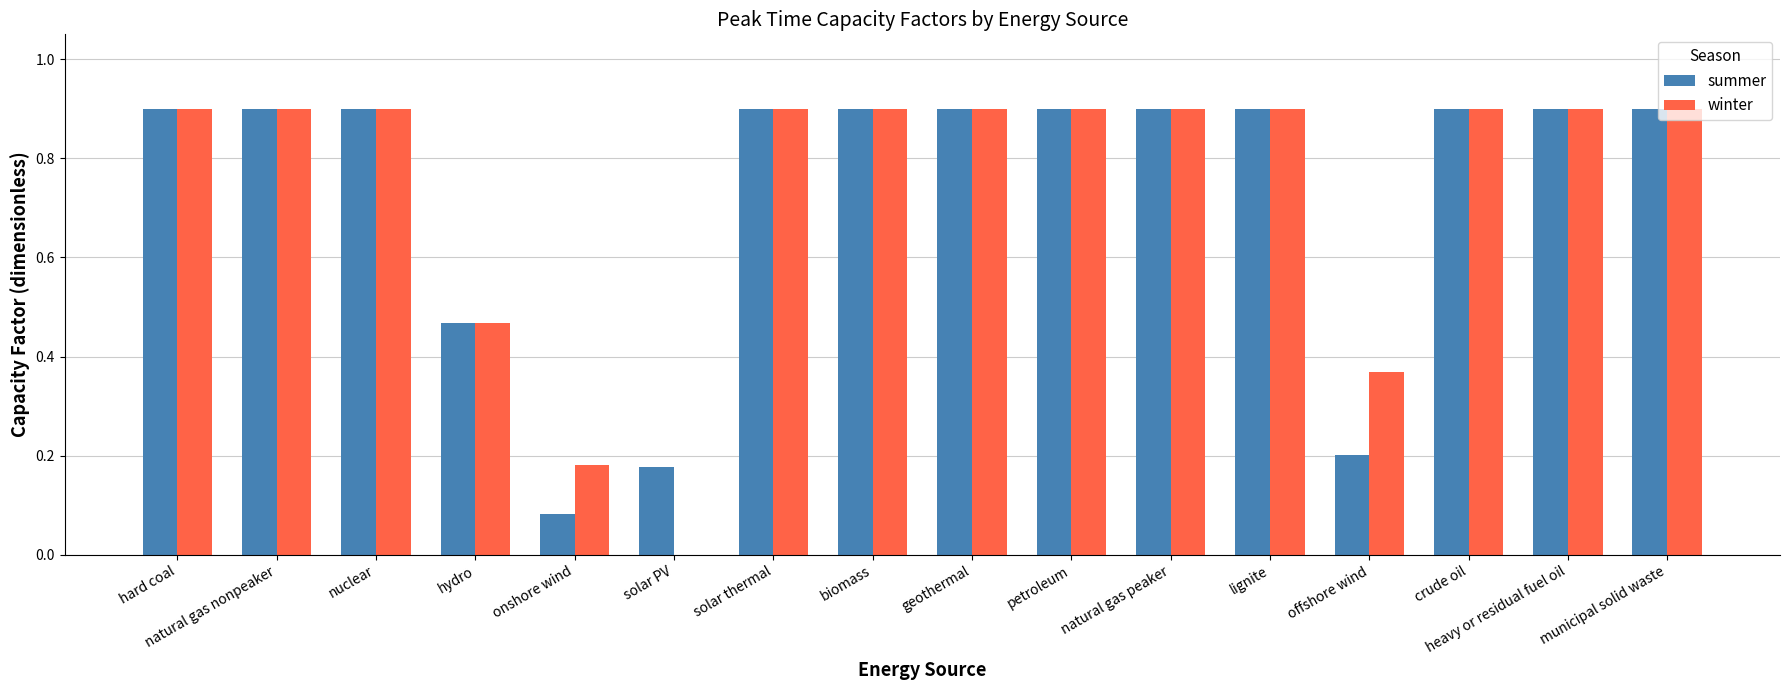

Are the bars grouped side by side (vs. stacked)?

Yes